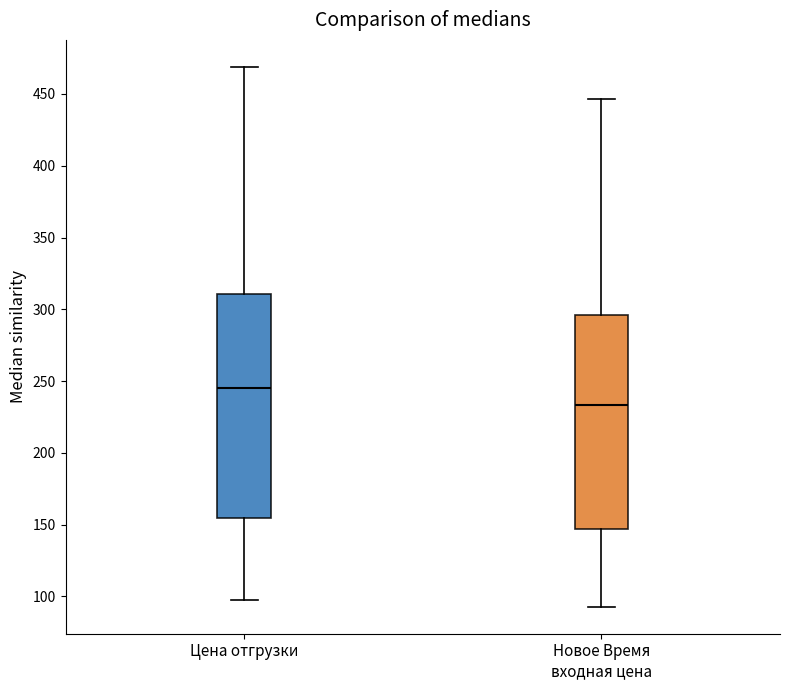

Which box is the tallest, from its lower edge to its upper edge?

Цена отгрузки